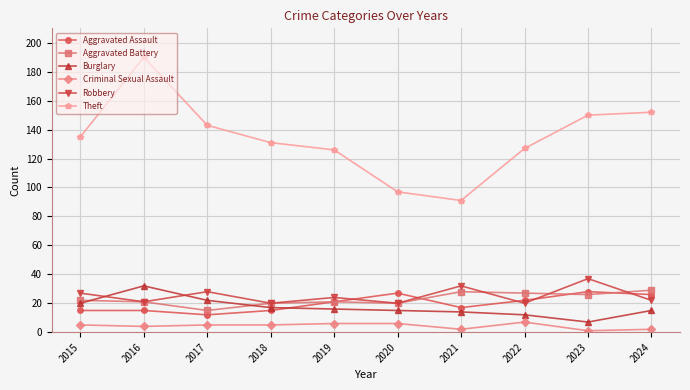

Reading left to right, transcribe all the data shown in this chart.

Aggravated Assault: 15	15	12	15	21	27	17	22	28	26
Aggravated Battery: 22	21	15	20	21	20	28	27	26	29
Burglary: 20	32	22	17	16	15	14	12	7	15
Criminal Sexual Assault: 5	4	5	5	6	6	2	7	1	2
Robbery: 27	21	28	20	24	20	32	20	37	22
Theft: 135	190	143	131	126	97	91	127	150	152